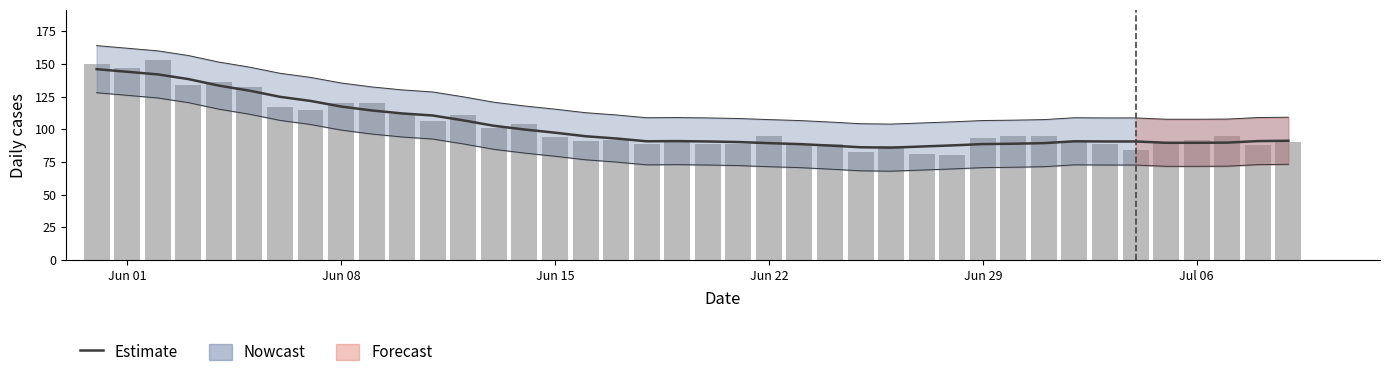

At which label is Estimate closest to 116?

Jun 08